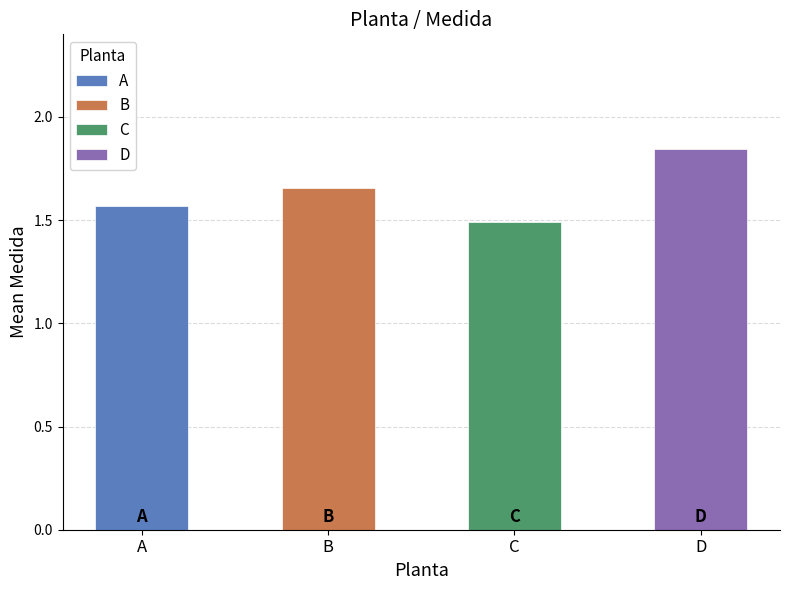

Is it true that the value at A is 1.6?

True